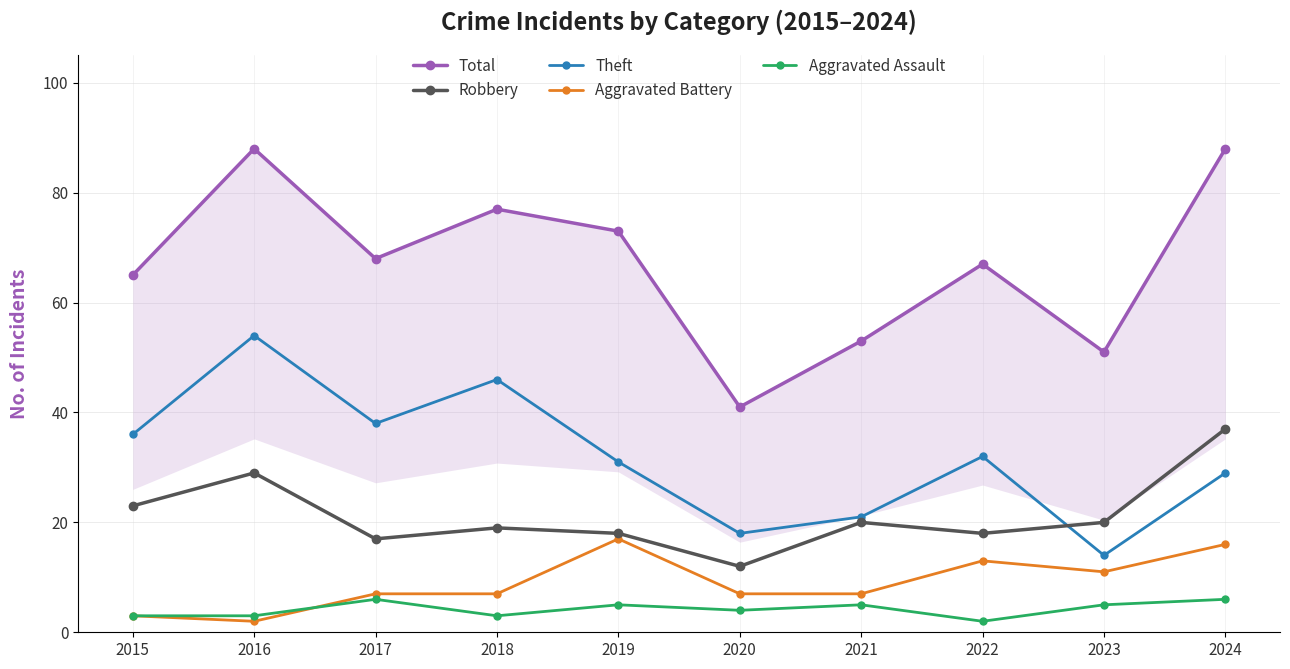

Does the chart display data point markers on the line(s)?

Yes